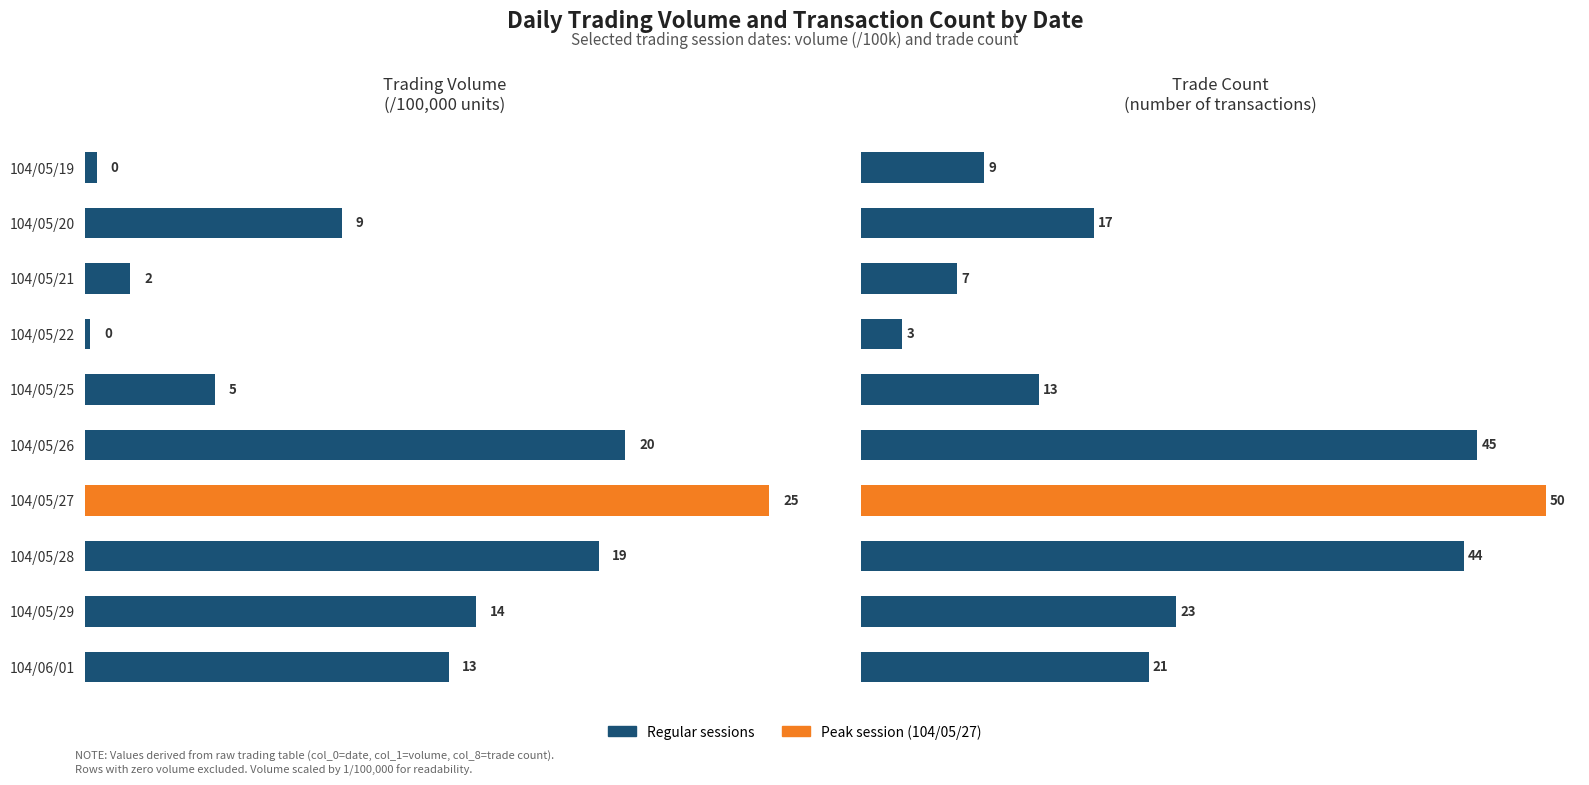

Rank the series by their average value, from highest to lowest.

Trade Count, Volume (/100k)